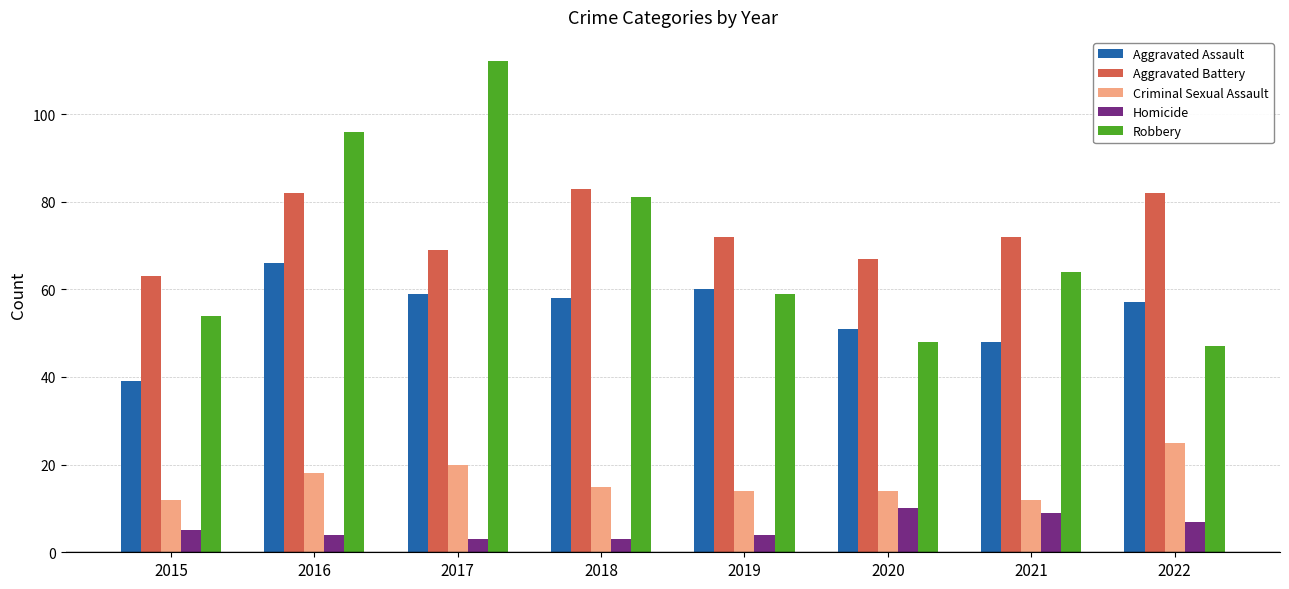

Read the Aggravated Assault value at 2020.

51